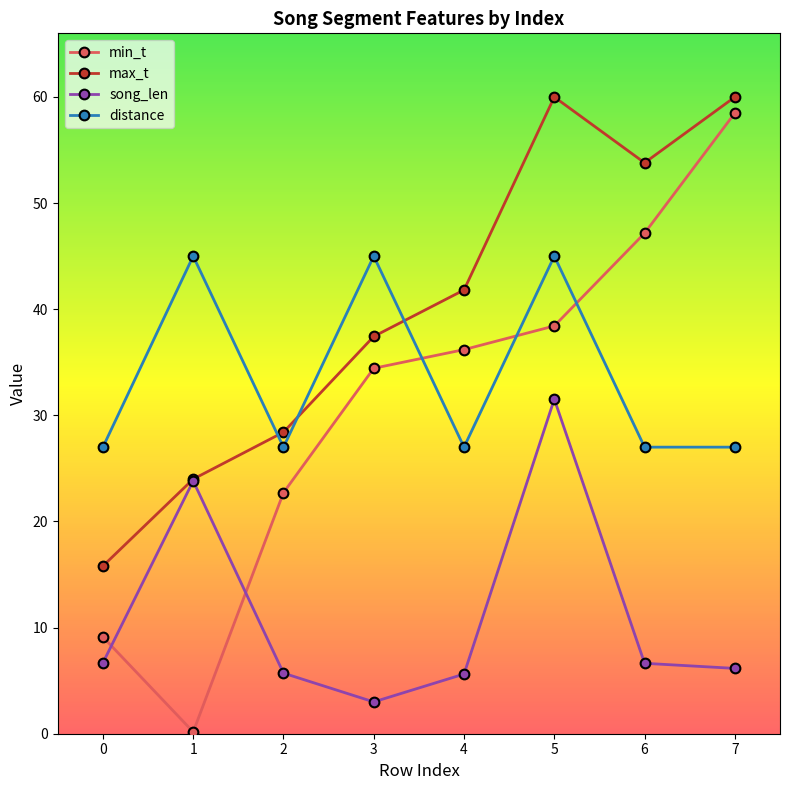

Between which two adjacent categories do min_t and song_len first intersect?

0 and 1